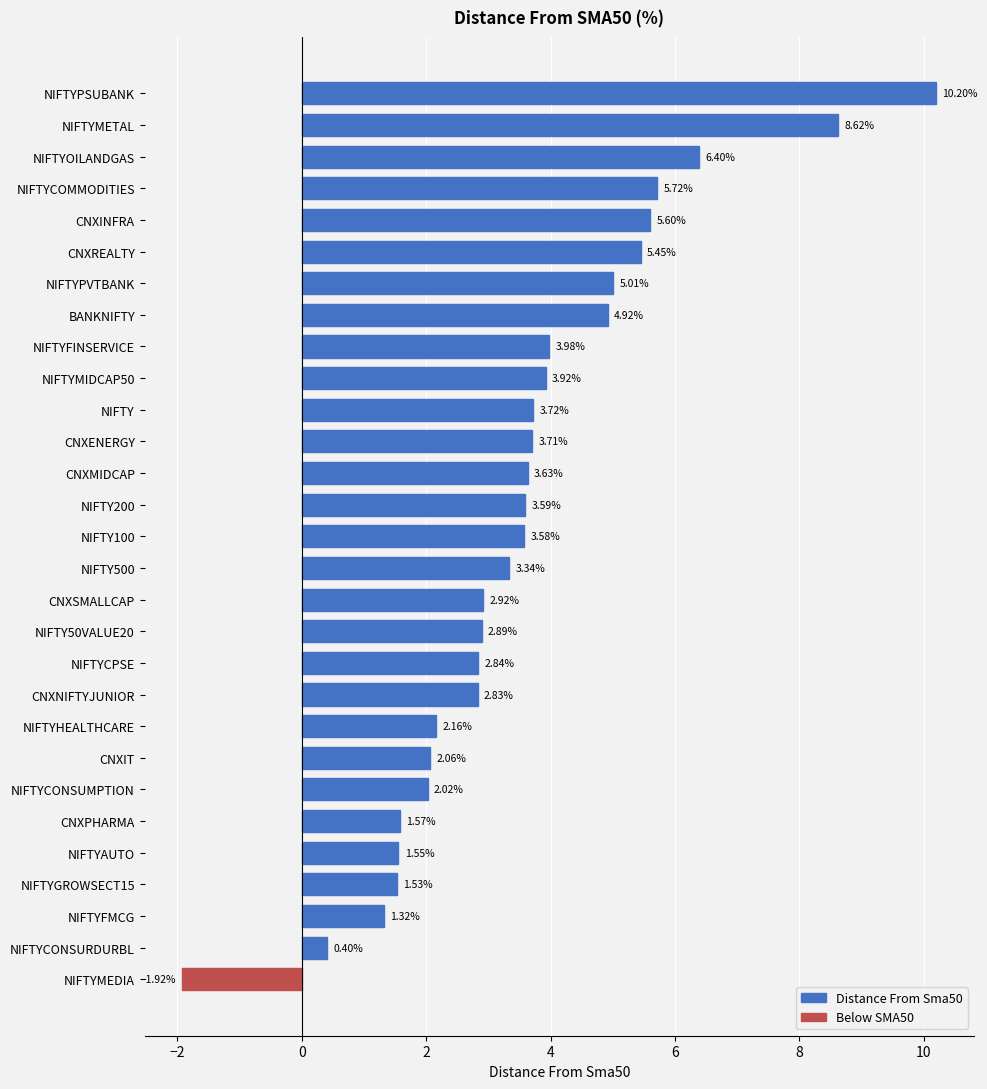

Which category has the highest value in the Distance From Sma50 series?

NIFTYPSUBANK